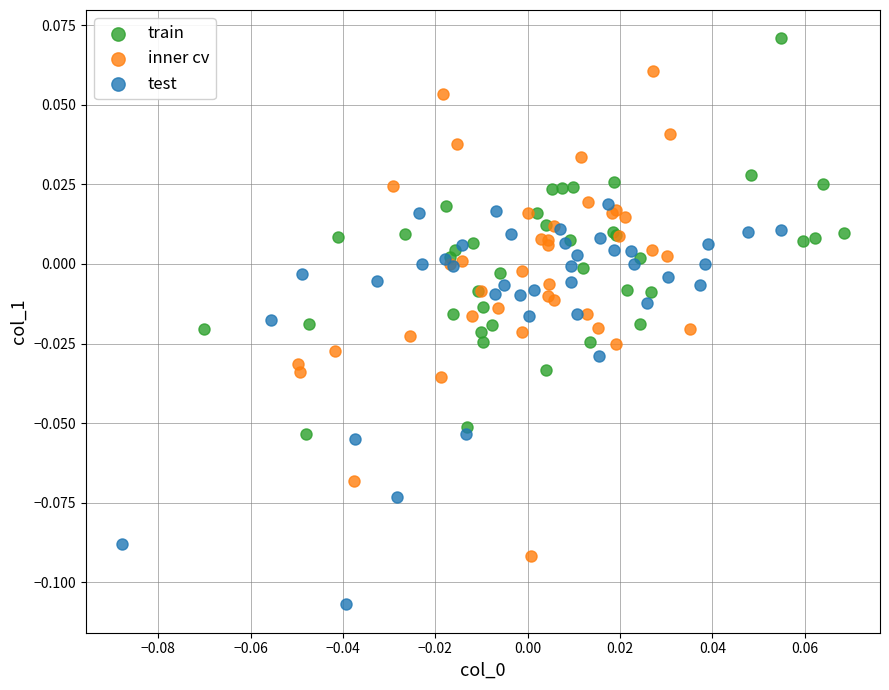

Which series reaches the minimum Y coordinate?

test